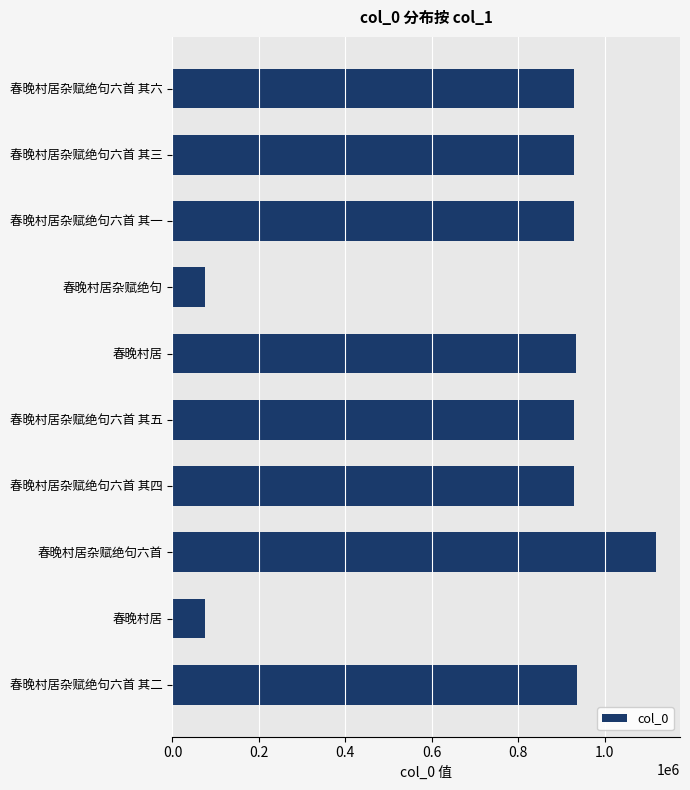

How many bars are there in total?

10